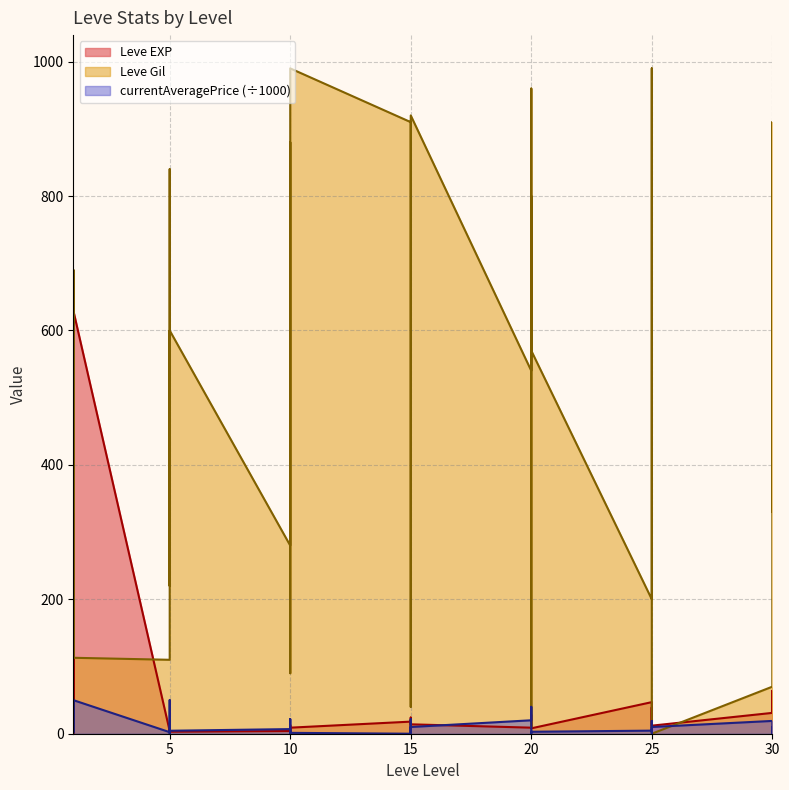

True or false: Leve EXP has a value of 2 at 5.

False